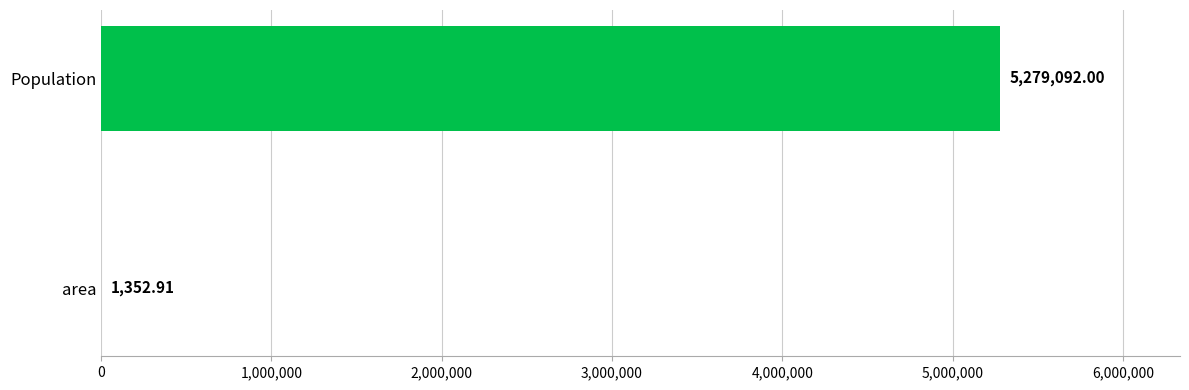

Which label corresponds to the largest value in the chart?

Population